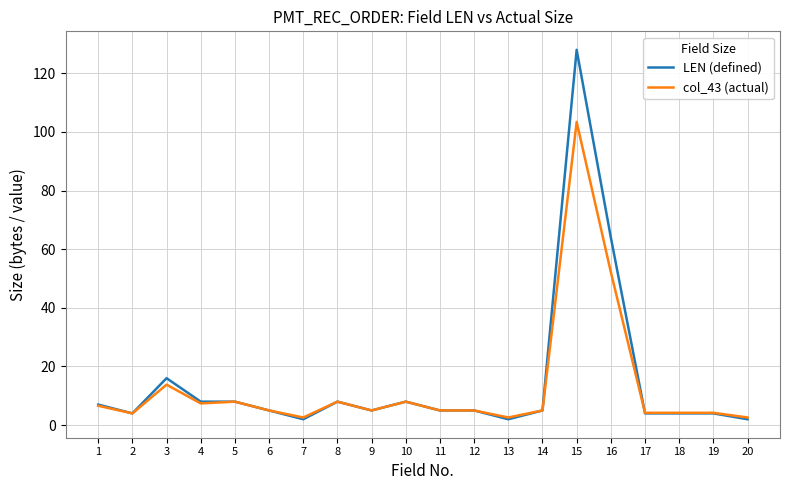

True or false: LEN (defined) has a value of 8.3 at 3.

False